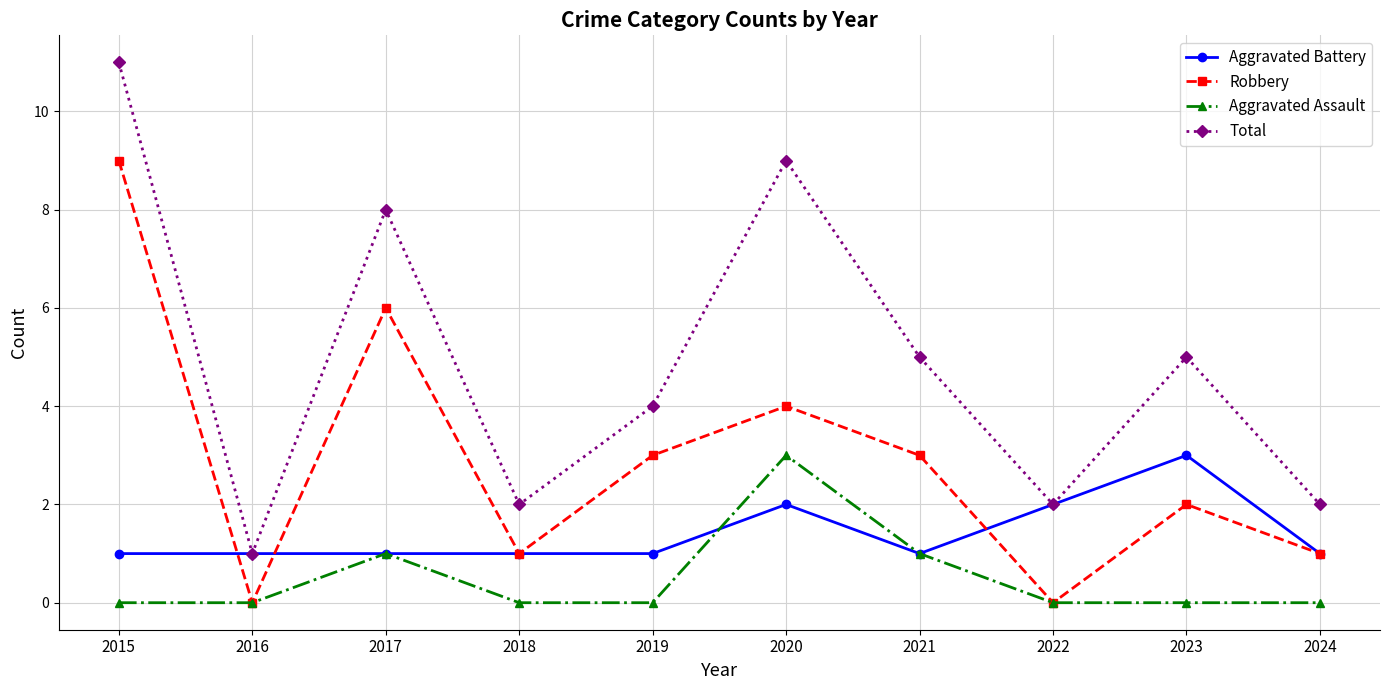

At which category is the sum across all series the highest?

2015